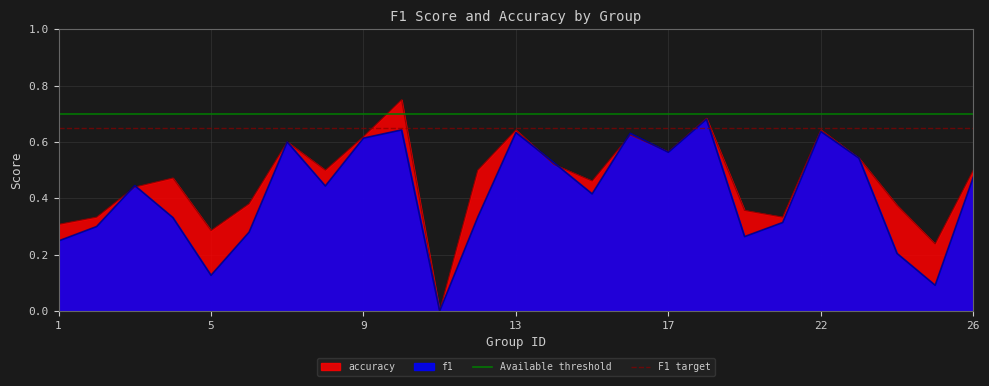

Is it true that F1 target equals 0.7 at 1?

True